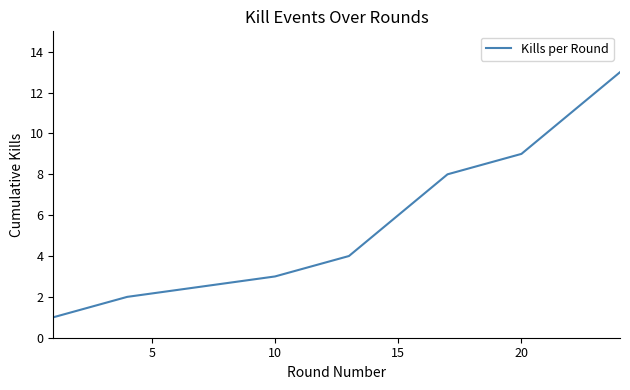

What is the minimum value shown in the chart?

1